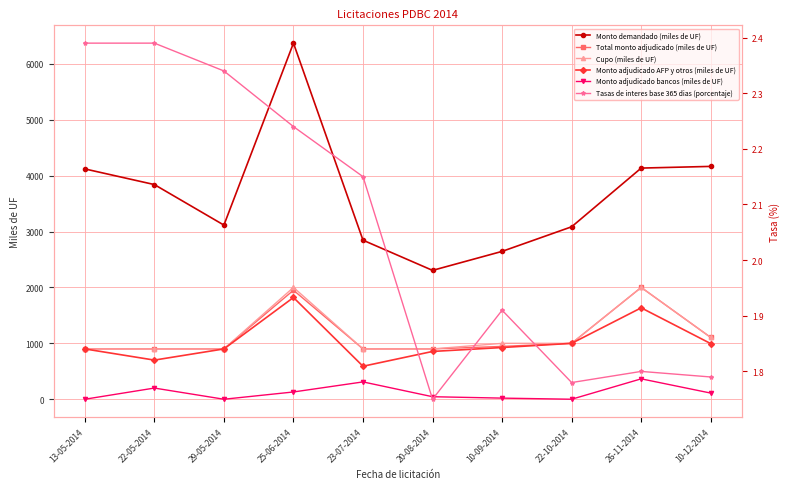

Where does the Cupo (miles de UF) series first go above 1000?

25-06-2014